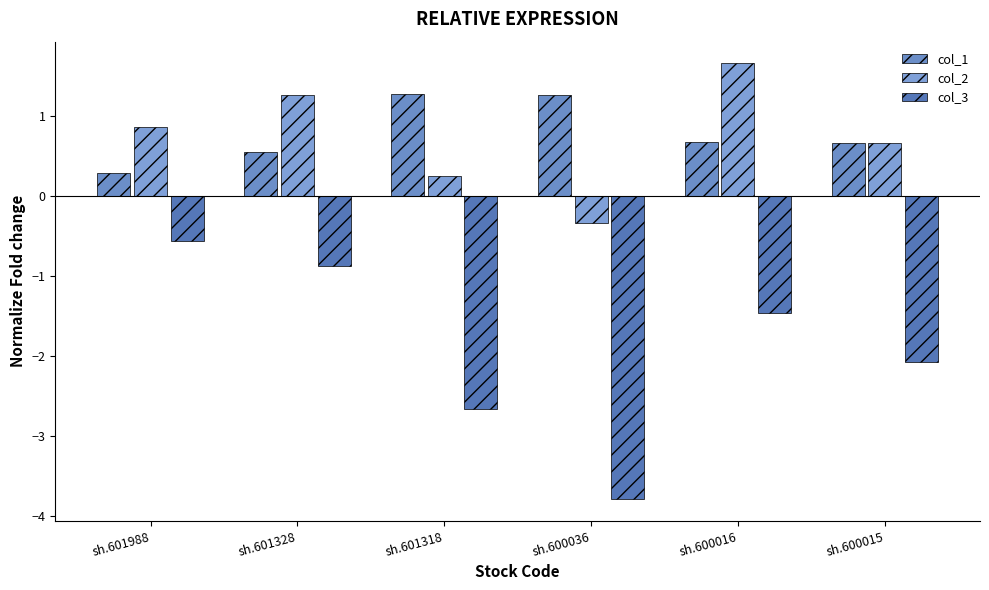

At how many categories does at least one series exceed 1?

4